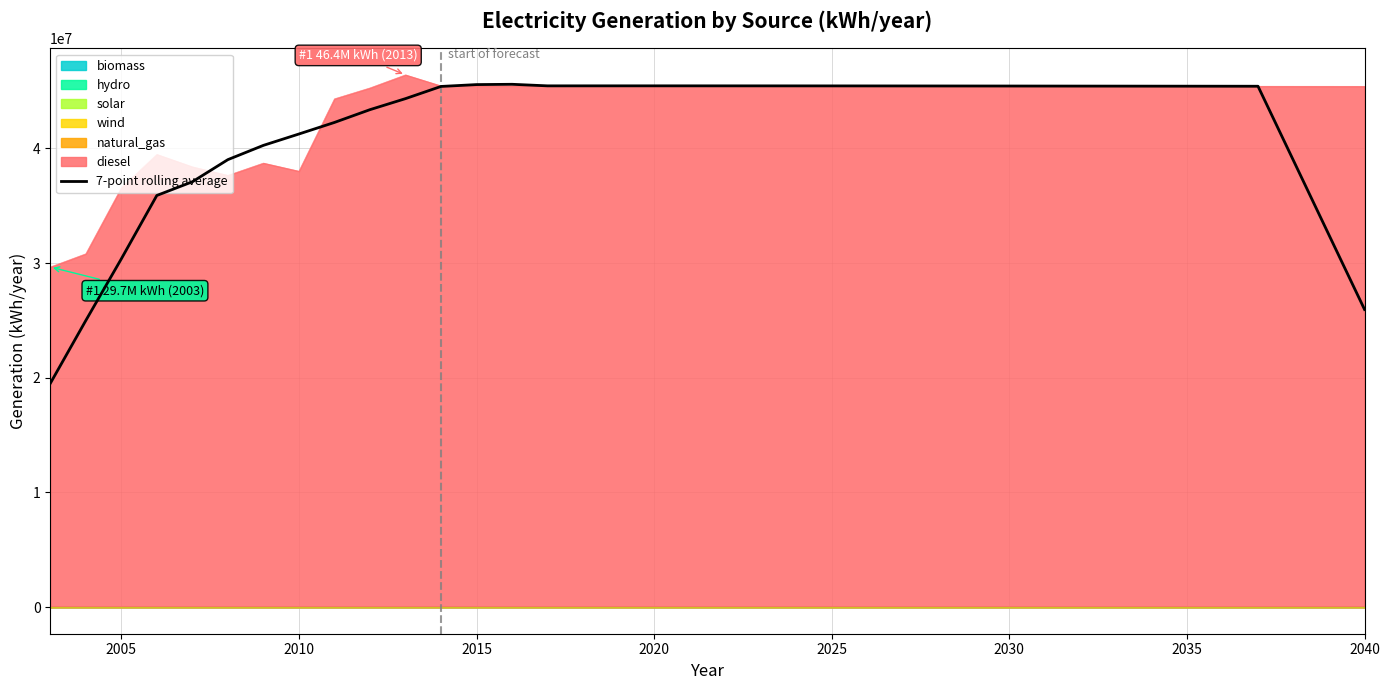

What is the highest value of the diesel series?

46408269.0